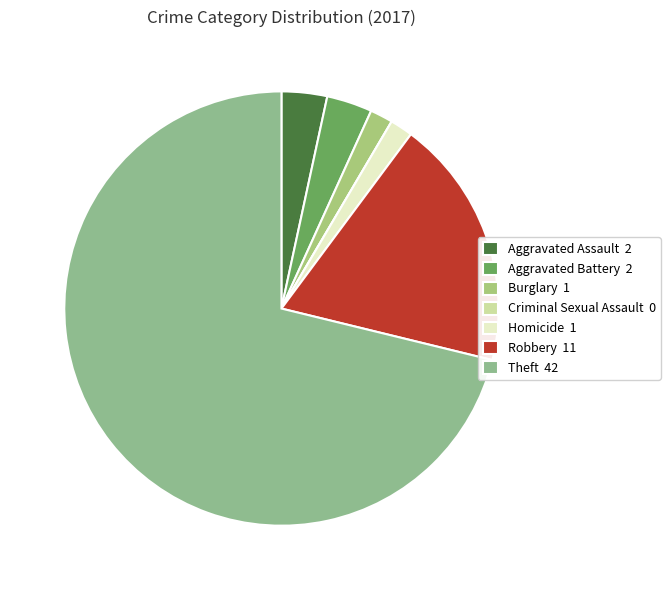

How many segments does this pie chart have?

7